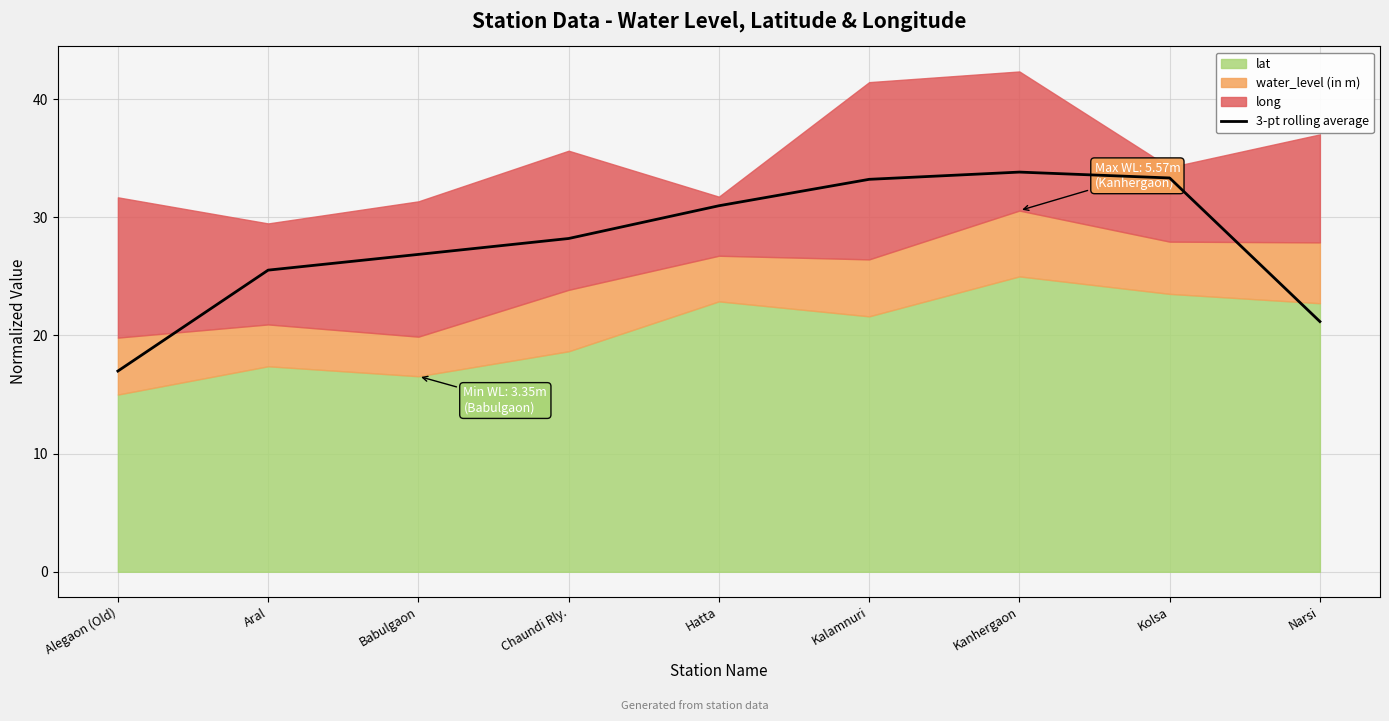

What is the minimum value shown in the chart?

17.0